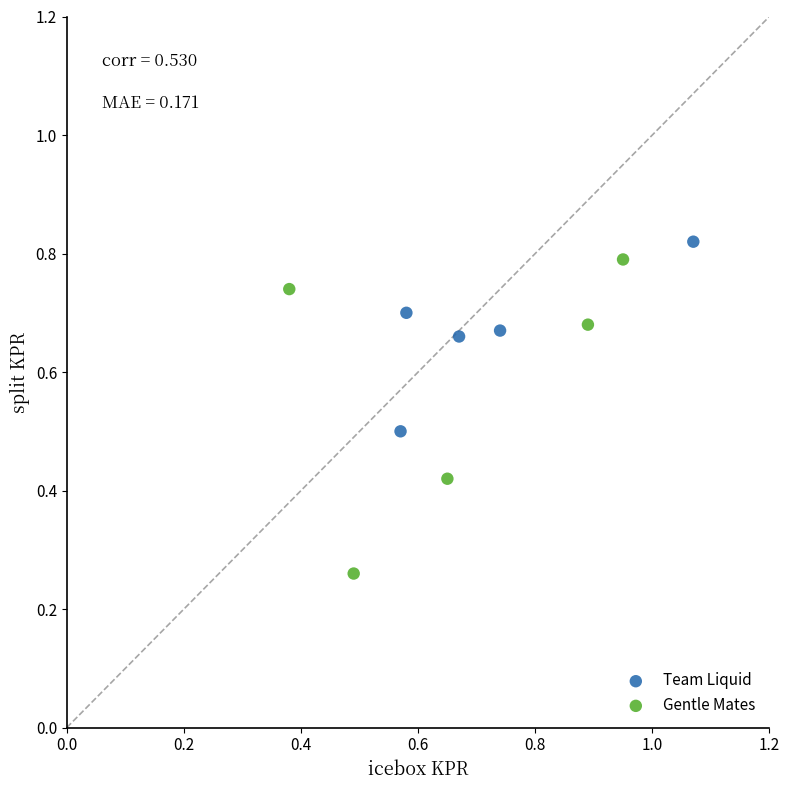

What are all the series names shown in the legend?

Team Liquid, Gentle Mates